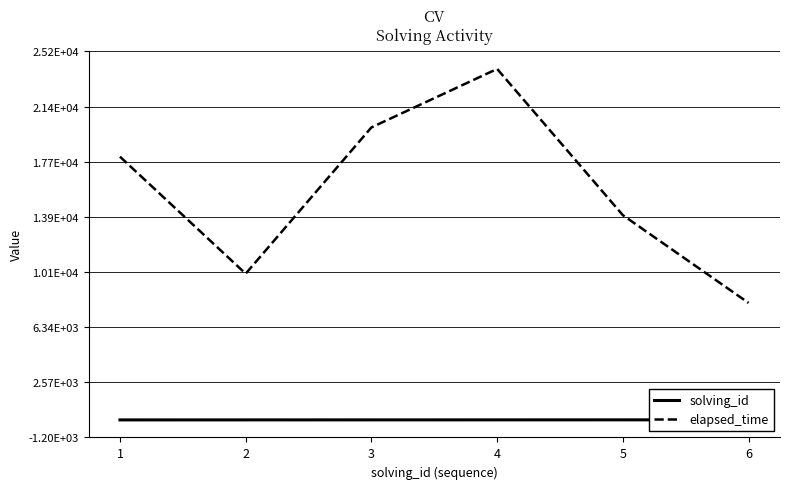

What is the maximum value shown in the chart?

24000